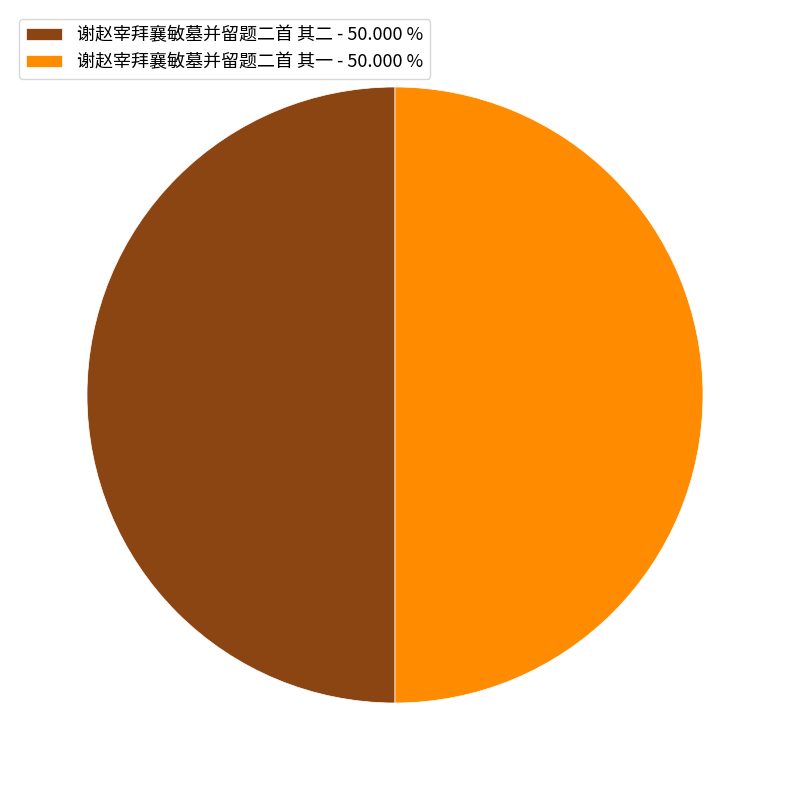

What is the ratio of the value at 谢赵宰拜襄敏墓并留题二首 其二 - 50.000 % to the value at 谢赵宰拜襄敏墓并留题二首 其一 - 50.000 %?

1.0